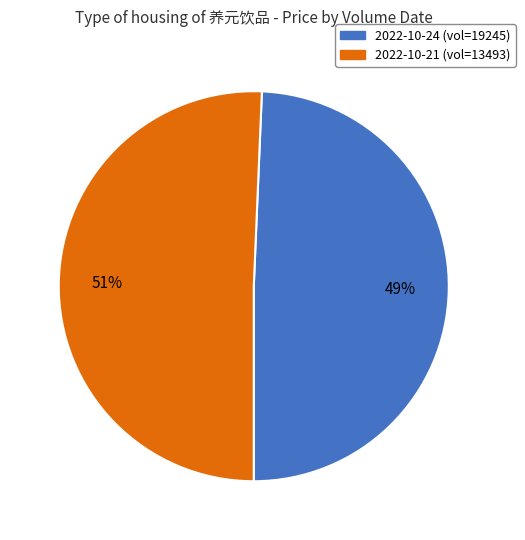

Which slice is the largest?

2022-10-21 (vol=13493)